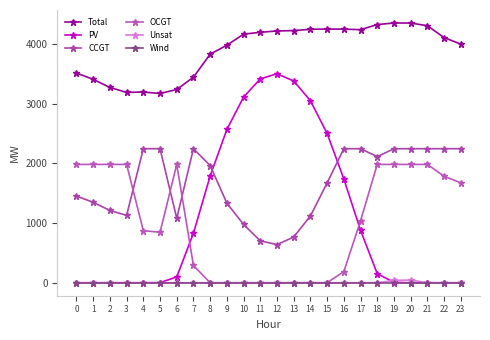

True or false: Unsat and Total cross at least once.

False